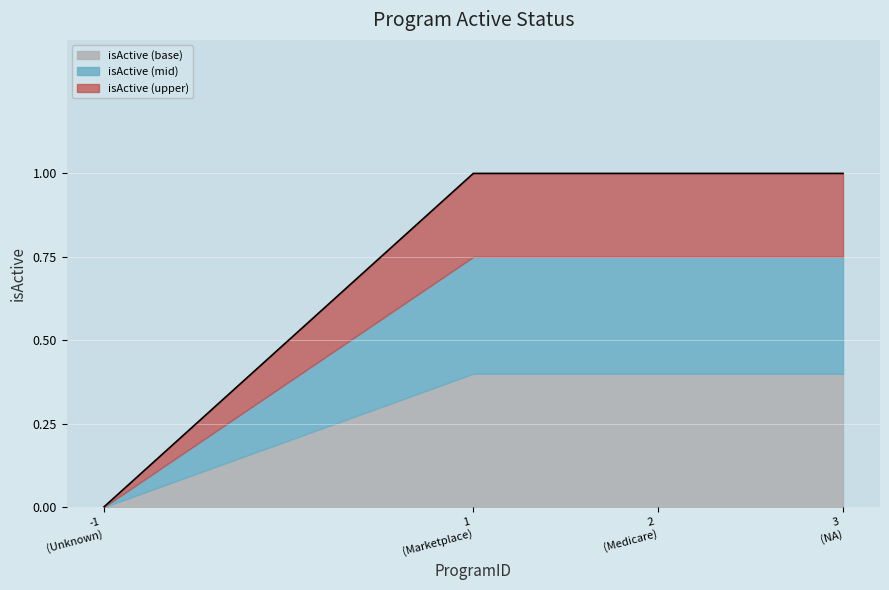

At which label is the value closest to 0?

-1 (Unknown)